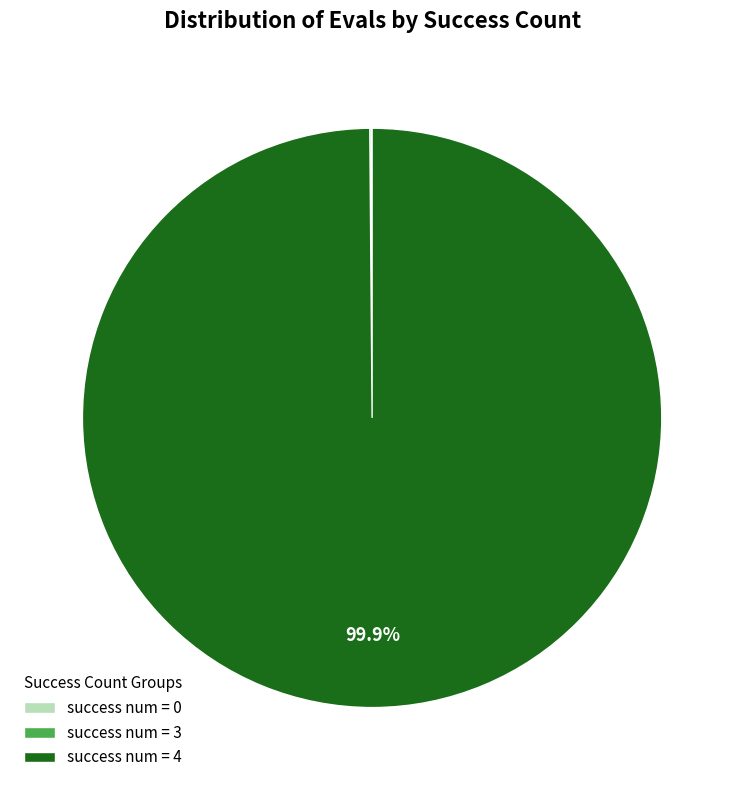

Is there a majority slice in this chart?

Yes